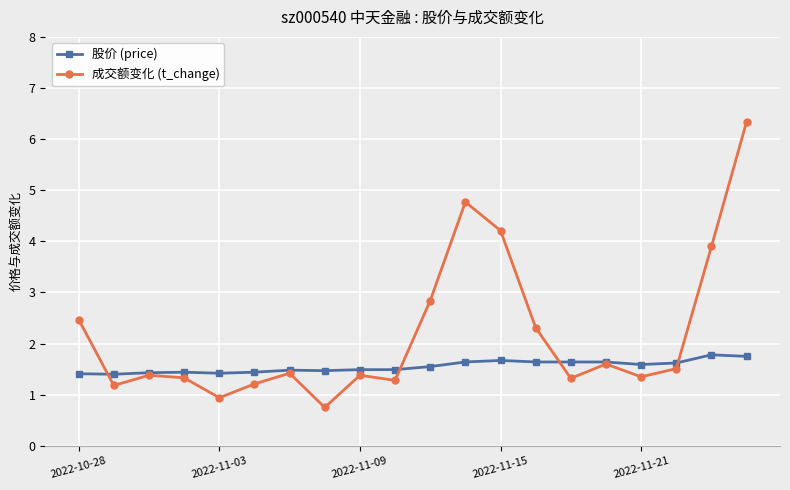

What is the maximum value shown in the chart?

6.3